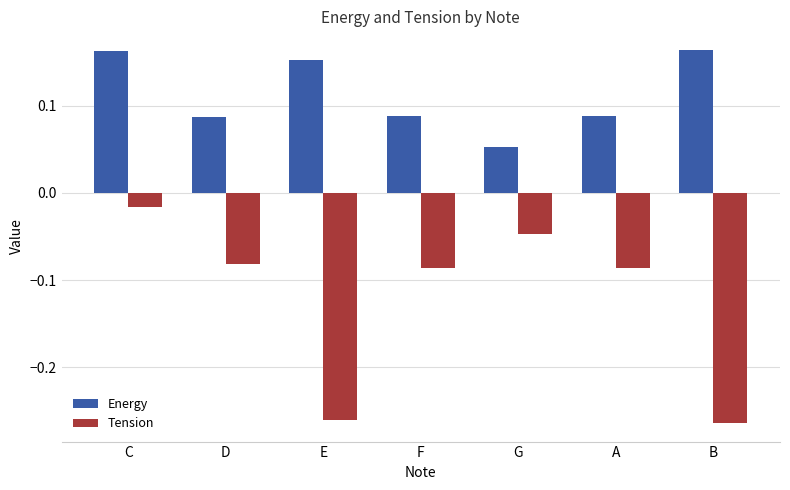

At which label does Tension reach its peak?

C